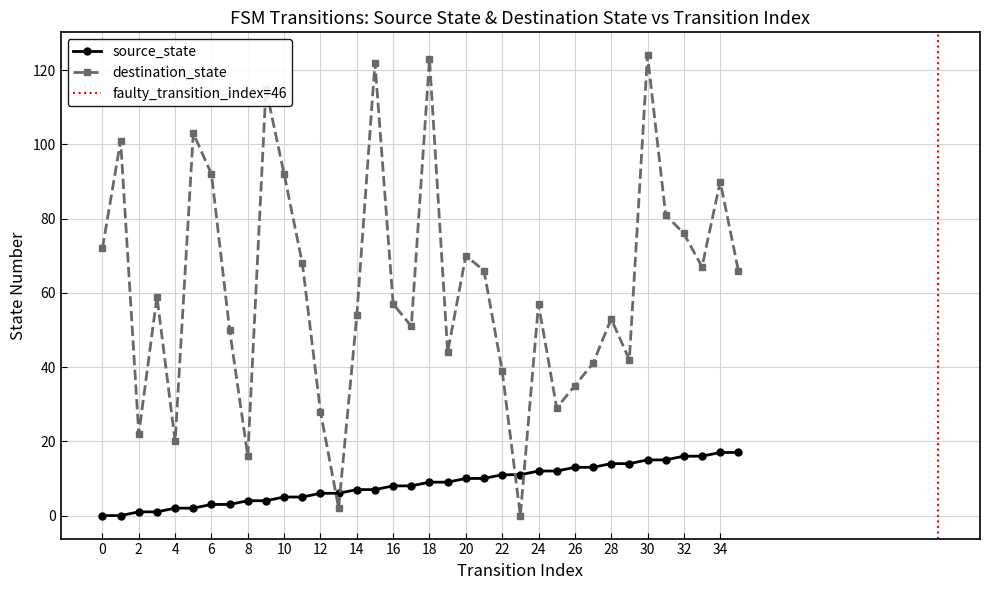

What is the difference between the destination_state values at 25 and 31?

52